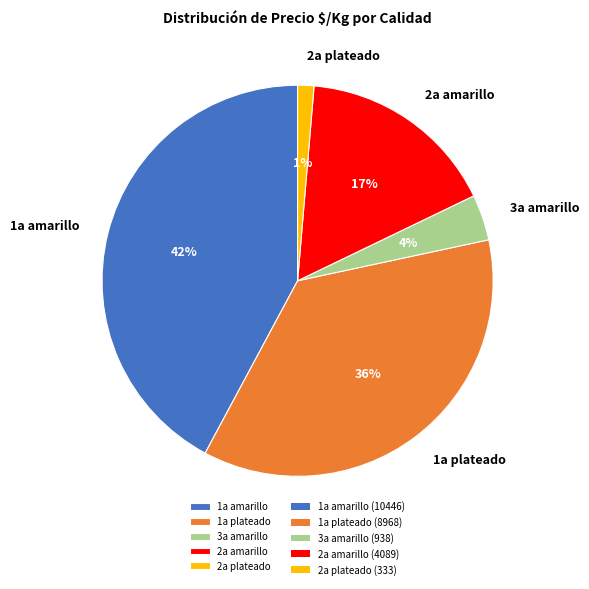

Does any single category account for the majority?

No